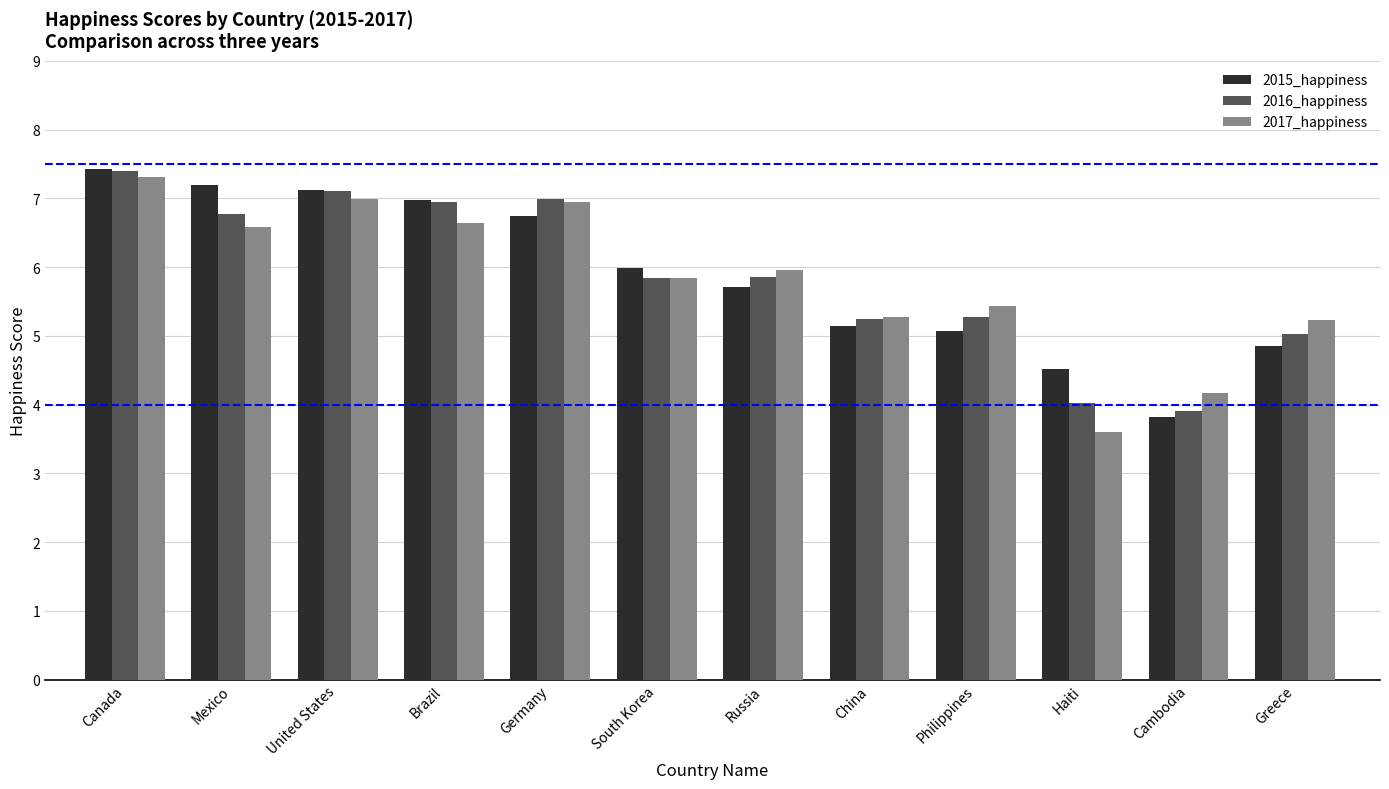

Does the chart contain any negative values?

No